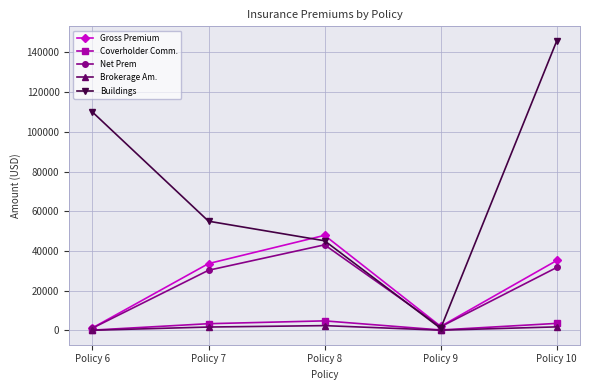

How many lines are shown in the chart?

5